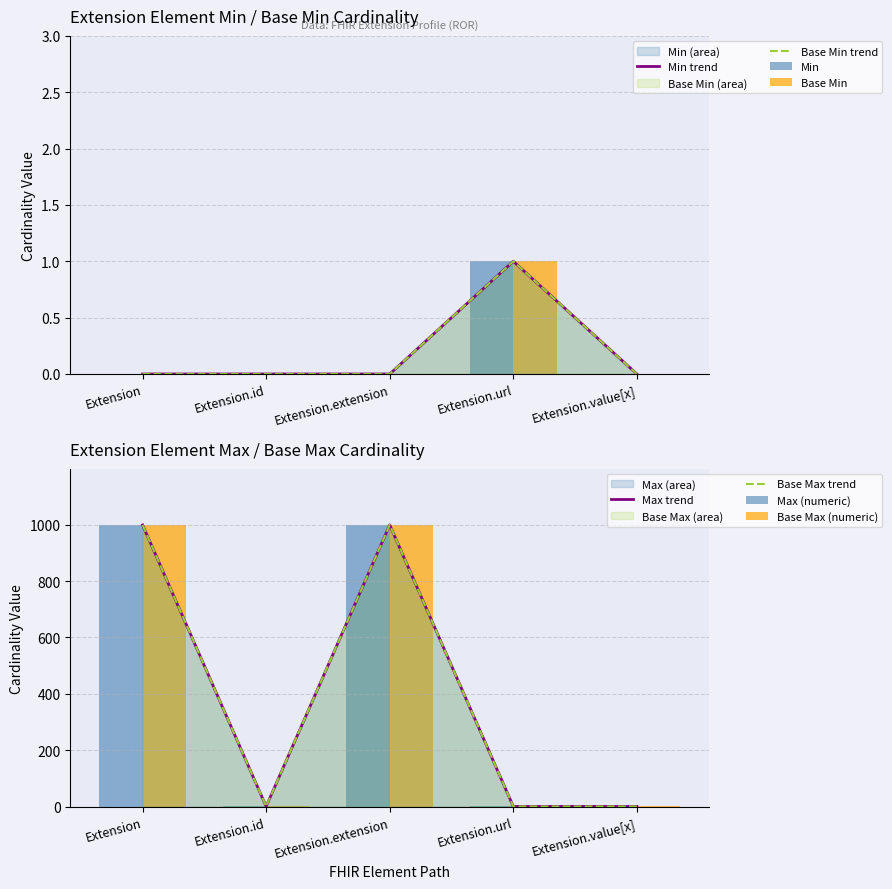

True or false: Base Max_numeric has a value of 2 at Extension.id.

False